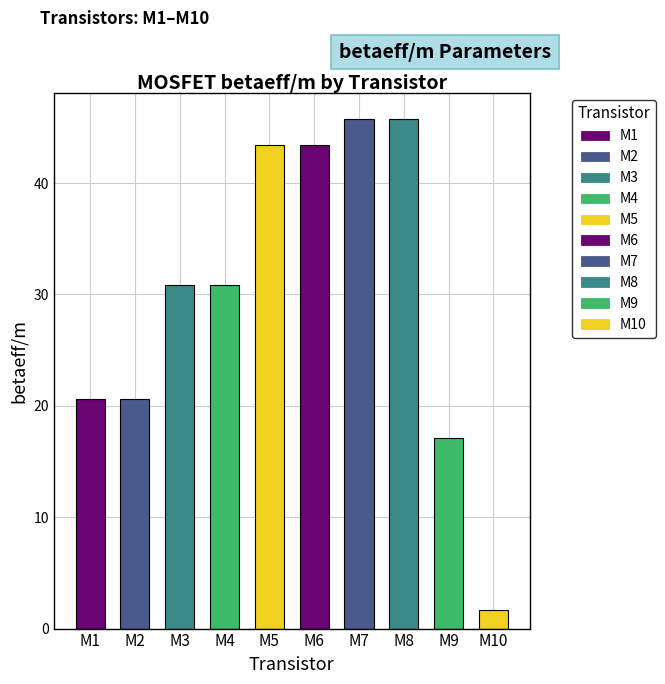

What is the sum of all values?

299.9